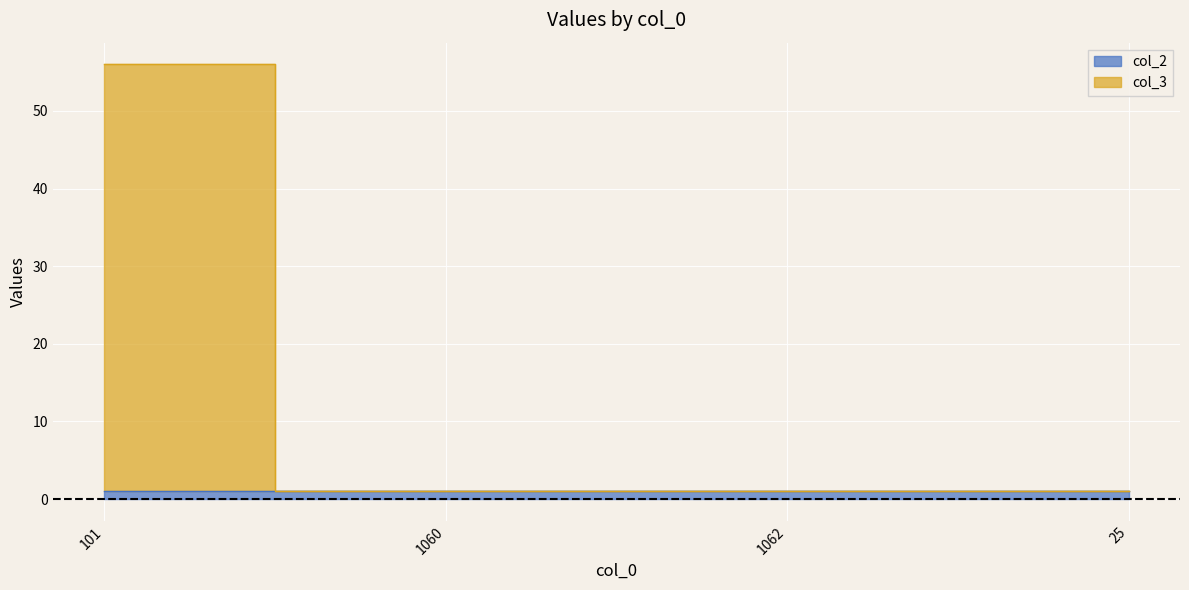

List the labels in order of value, smallest first.

1060, 1062, 25, 101